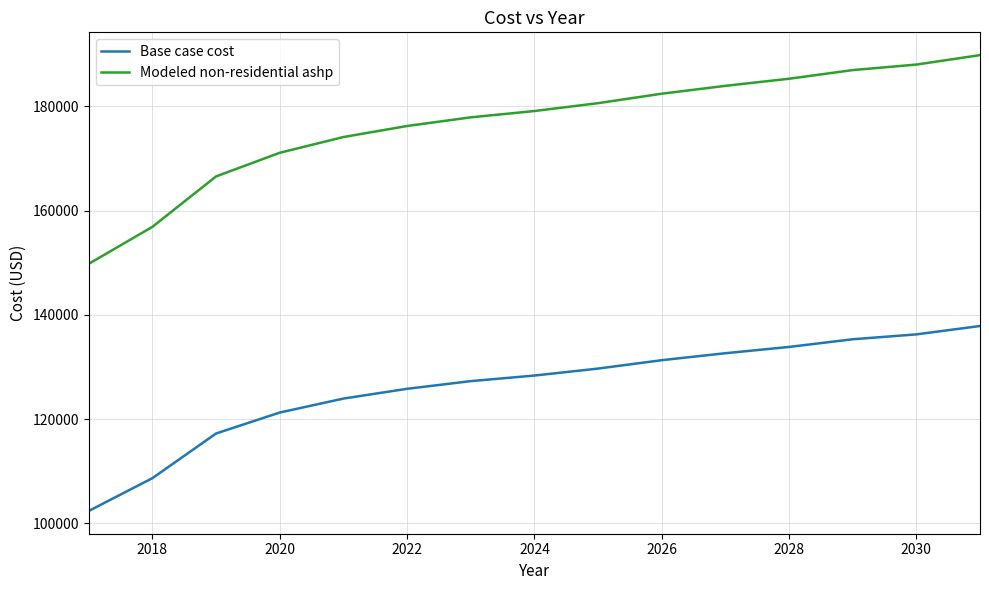

Which series has the largest total across all categories?

Modeled non-residential ashp